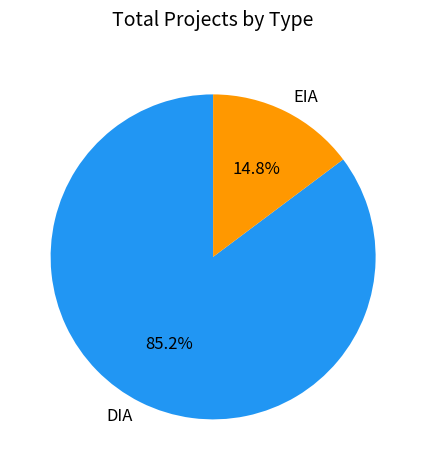

What is the ratio of the value at DIA to the value at EIA?

5.8